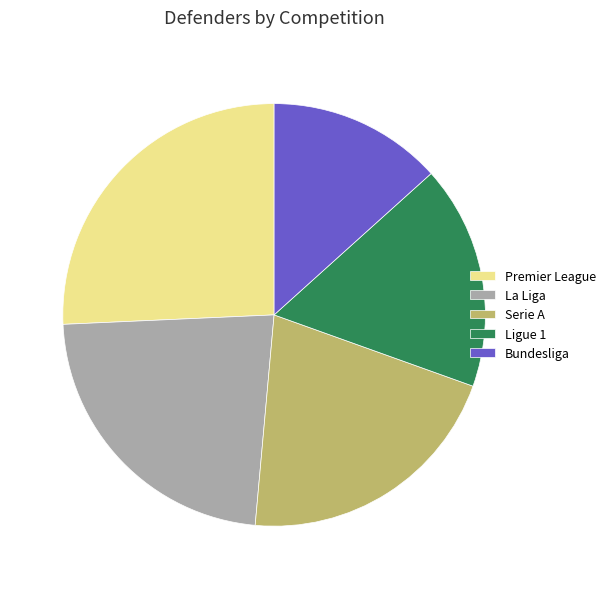

Is the sum of La Liga and Serie A greater than half?

No